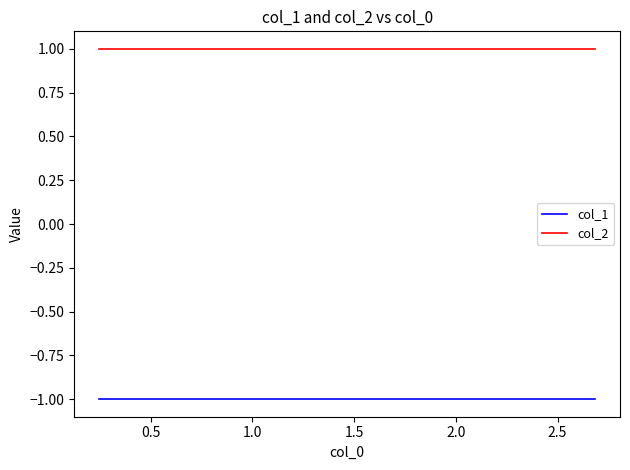

List the series in order of their peak value, lowest first.

col_1, col_2